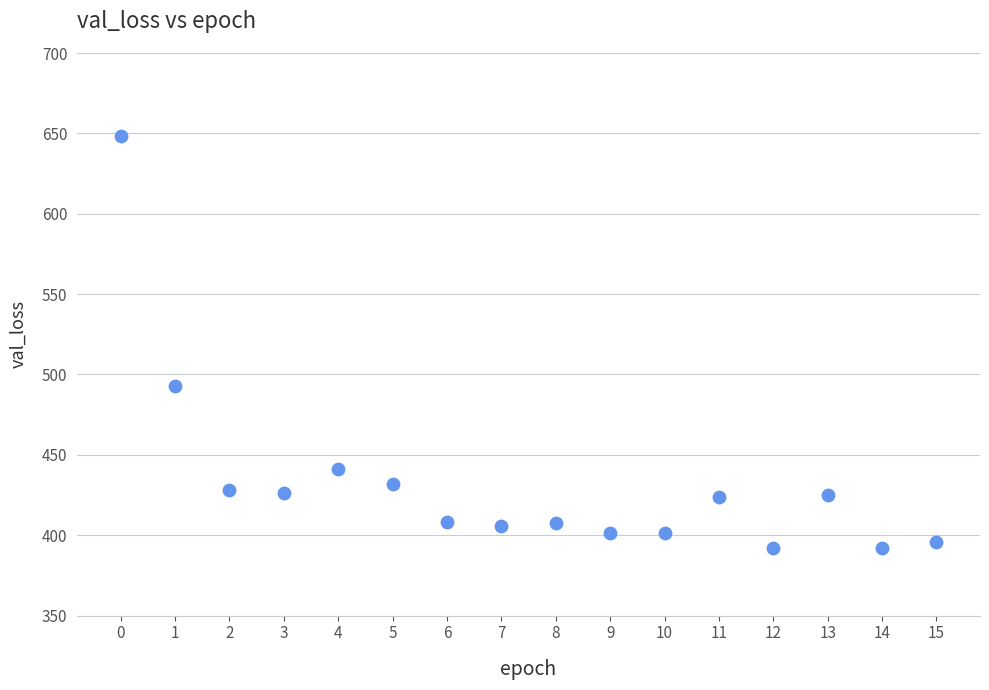

What Y value in the scatter plot is closest to 520?

493.0